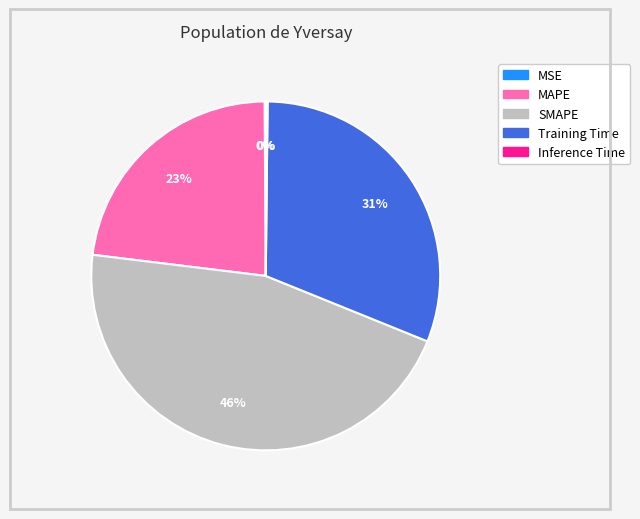

To the nearest percent, what is the combined percentage of Training Time and MAPE?

54%